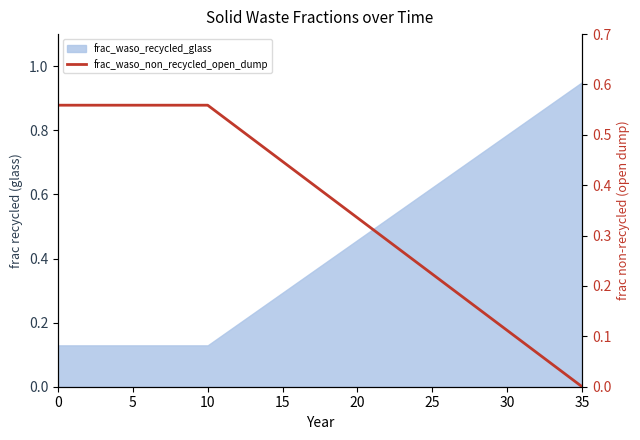

Where is the data nearest to the value 0?

35